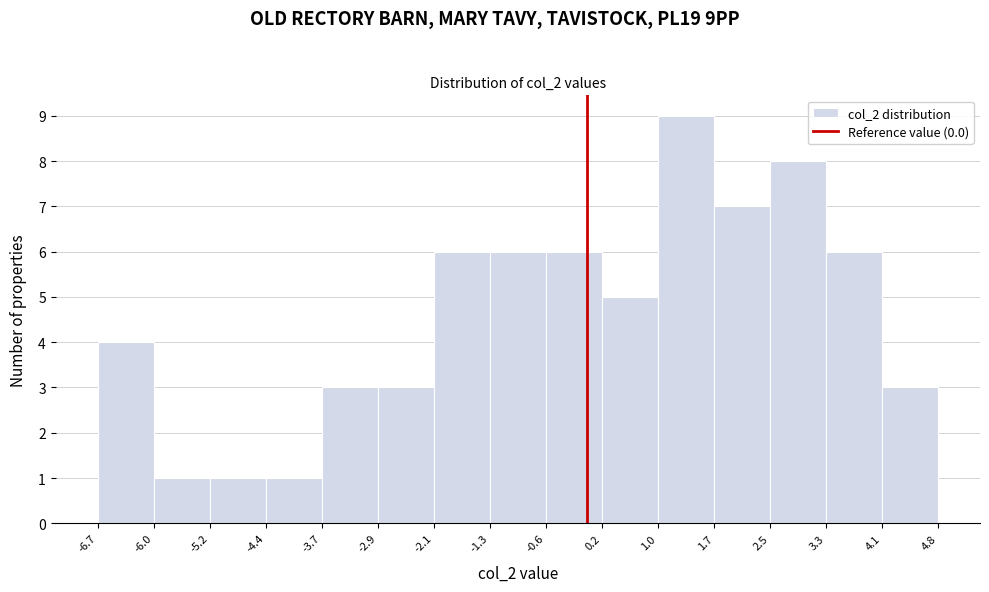

Which range on the x-axis has the tallest bar?

1.0 to 1.7